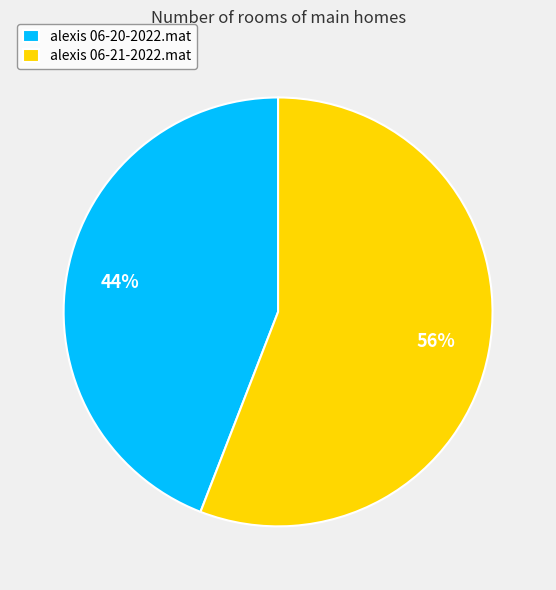

What percentage is the alexis 06-20-2022.mat slice, to the nearest percent?

44%